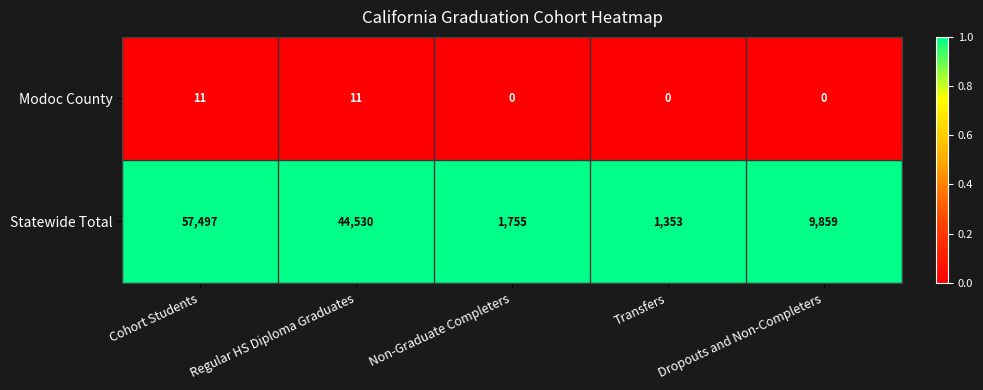

True or false: Statewide Total has a value of 1353 at Transfers.

True